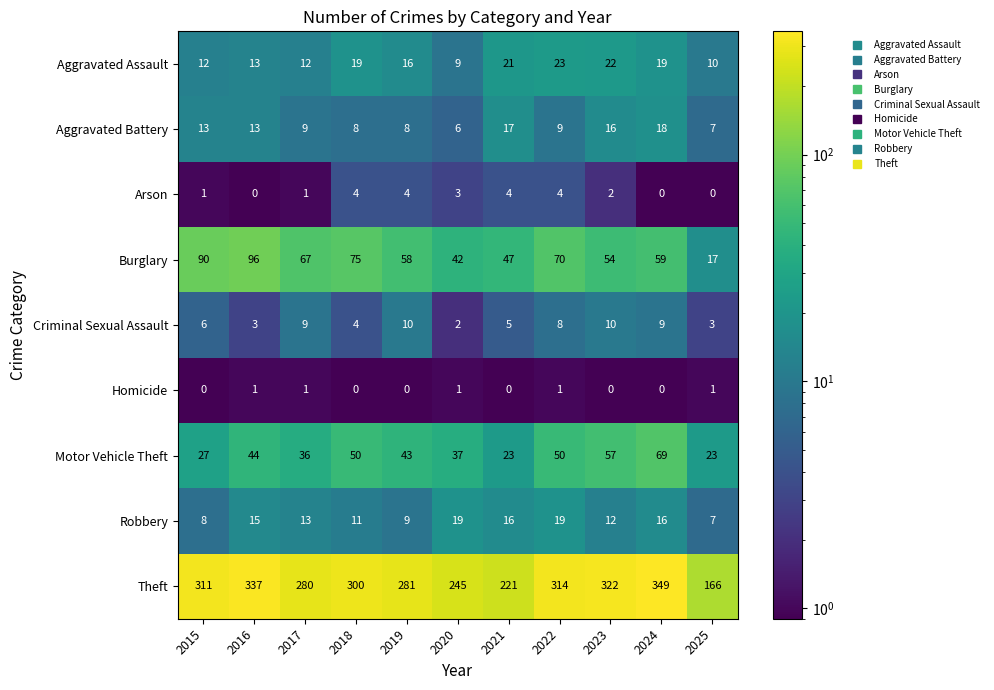

At which label is Criminal Sexual Assault closest to 6?

2015